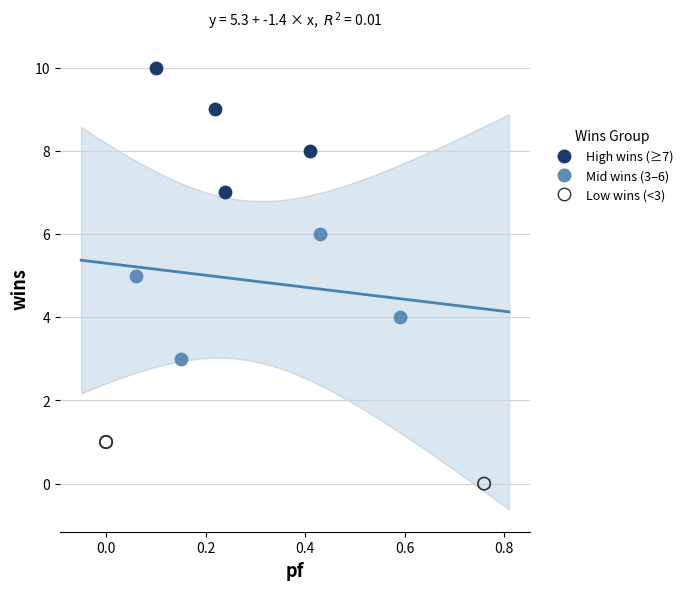

Which series contains the highest Y value?

High wins (≥7)